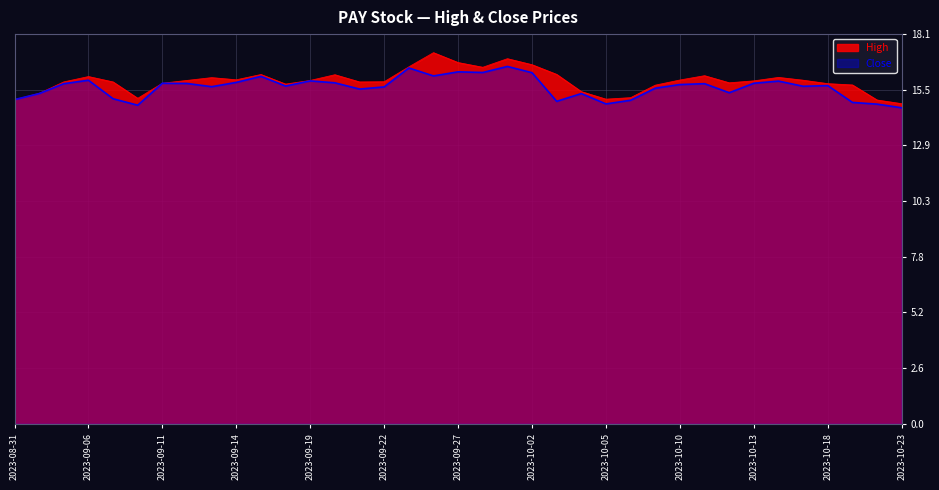

Where is the first local maximum for High?

2023-09-06